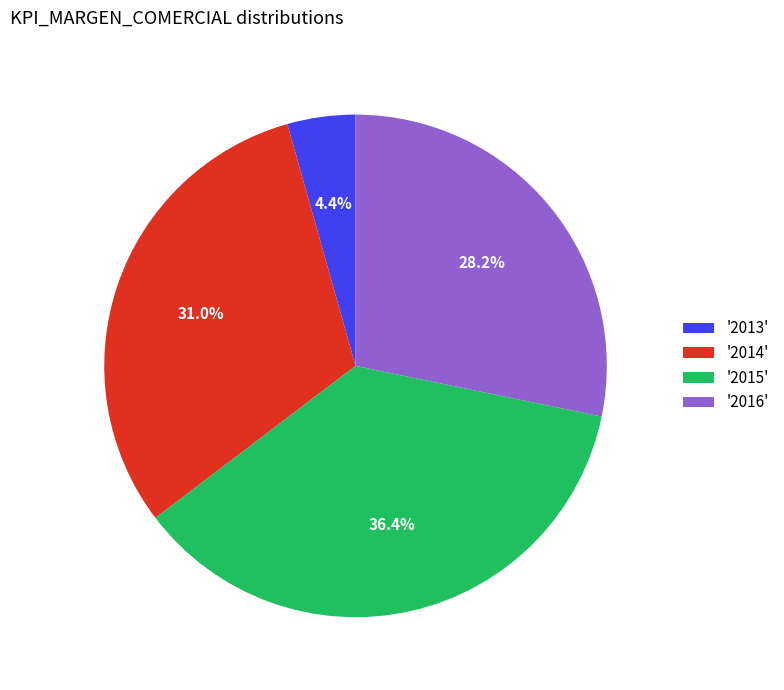

What percentage do '2016' and '2014' together represent?

59.2%